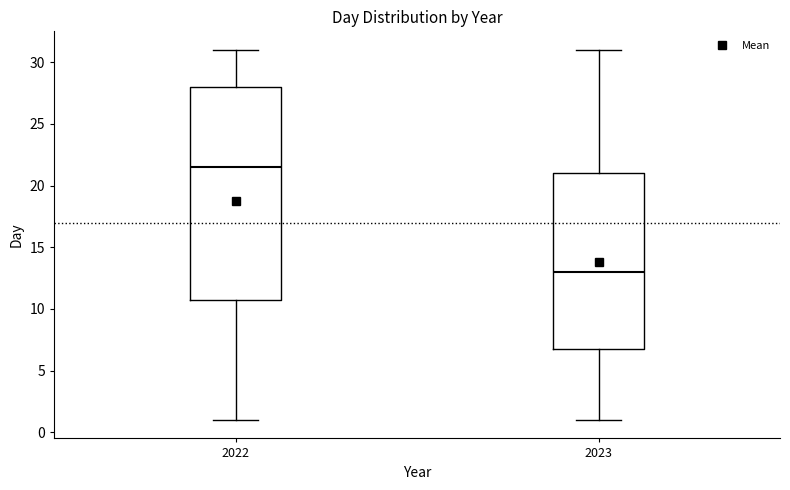

Which box has the highest median line?

2022